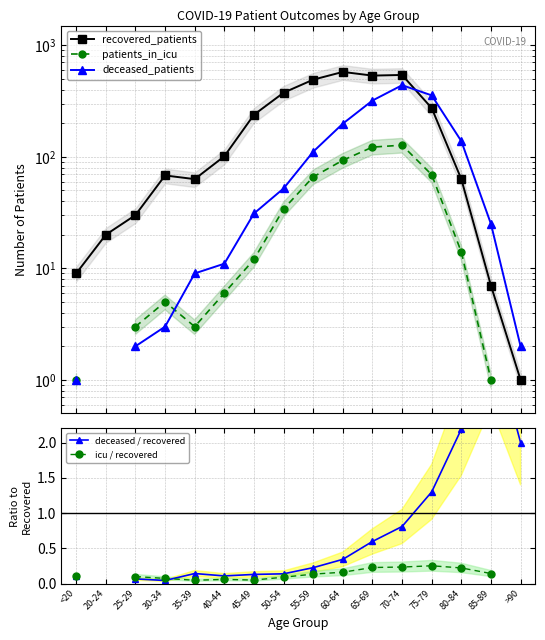

At which category does the chart reach its peak across all series?

60-64